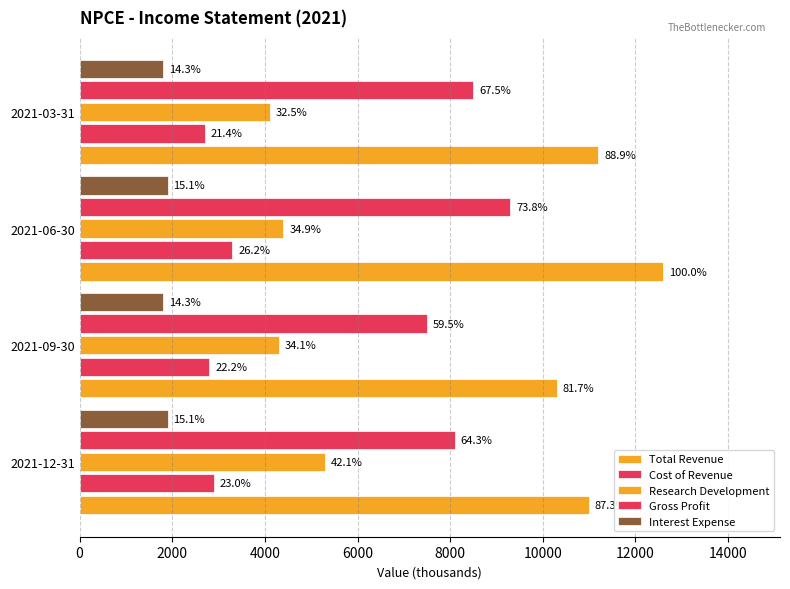

What are all the series names shown in the legend?

Total Revenue, Cost of Revenue, Research Development, Gross Profit, Interest Expense